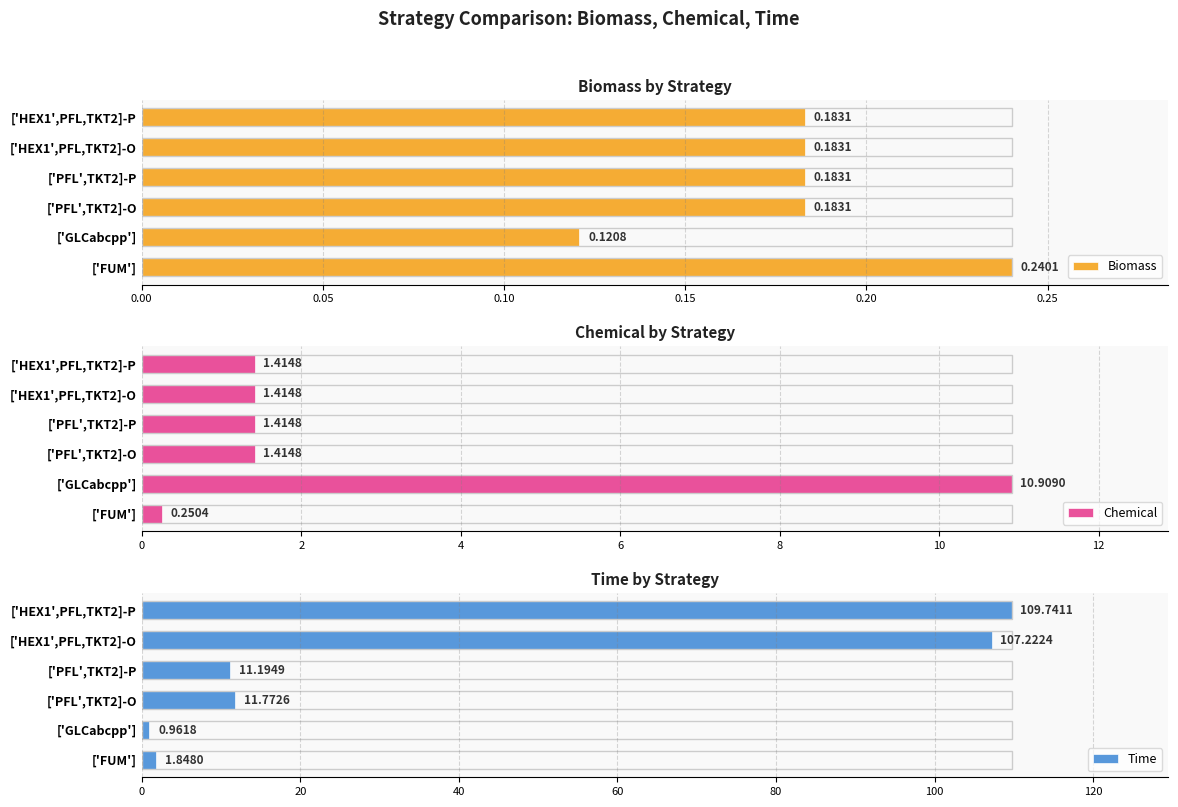

Are the bars grouped side by side (vs. stacked)?

Yes